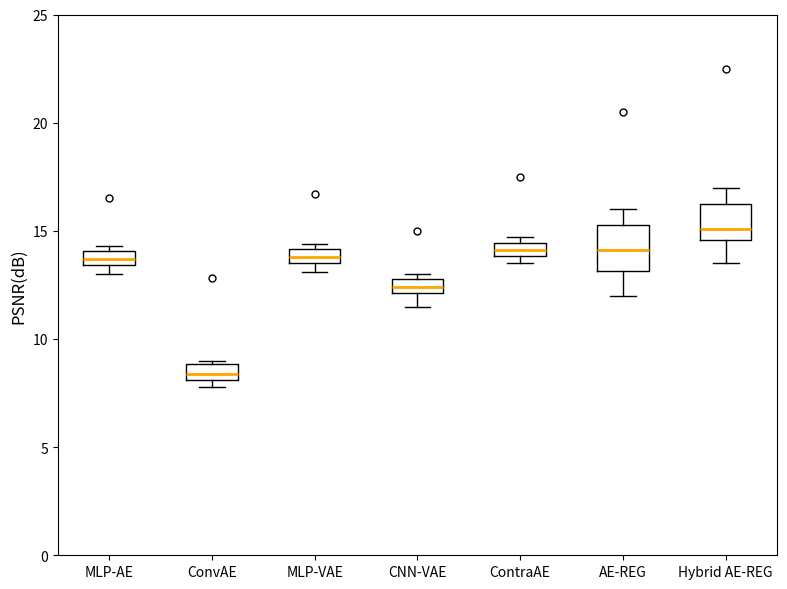

Which box's median line is the lowest?

ConvAE